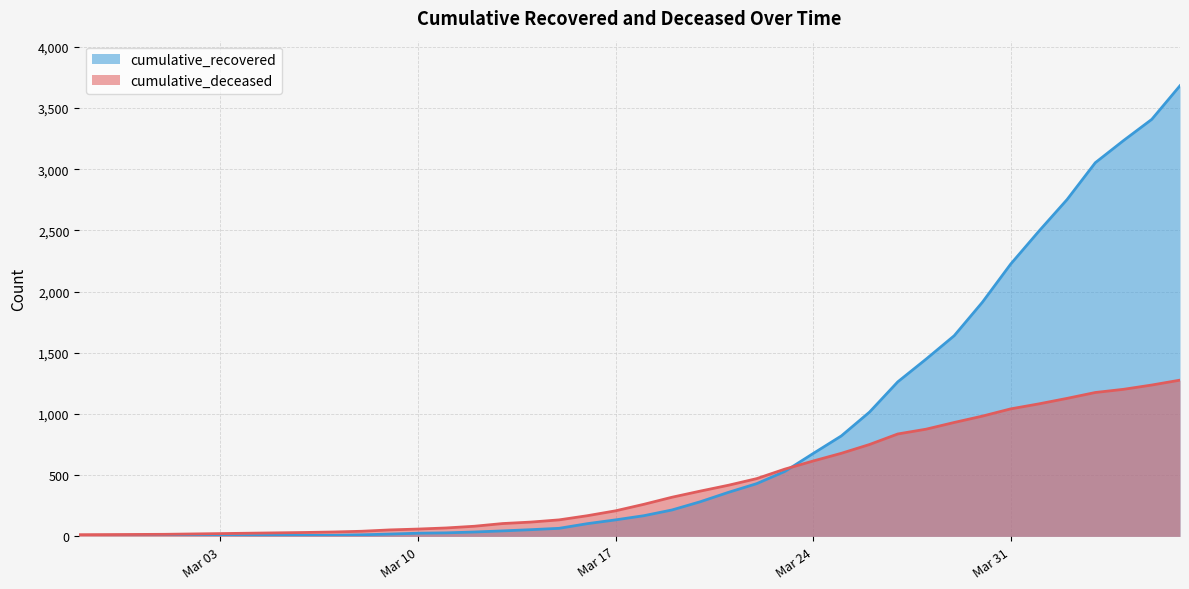

True or false: cumulative_recovered and cumulative_deceased cross at least once.

True